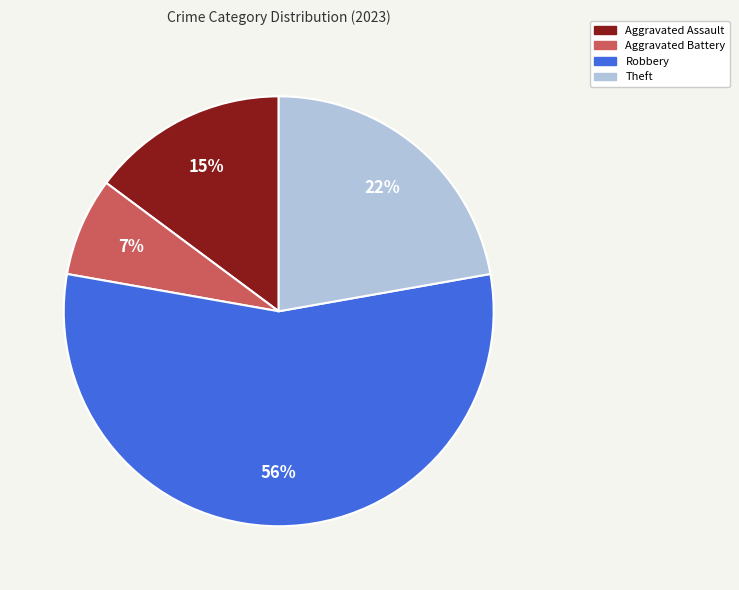

Count the number of slices in the pie.

4